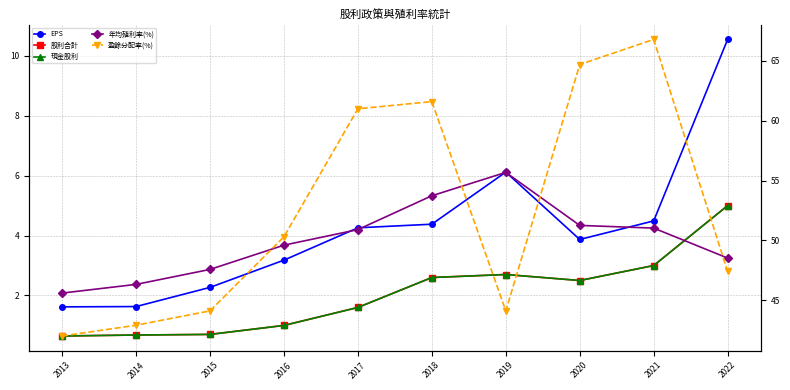

Which series changed the most between 2013 and 2018?

盈餘分配率(%)